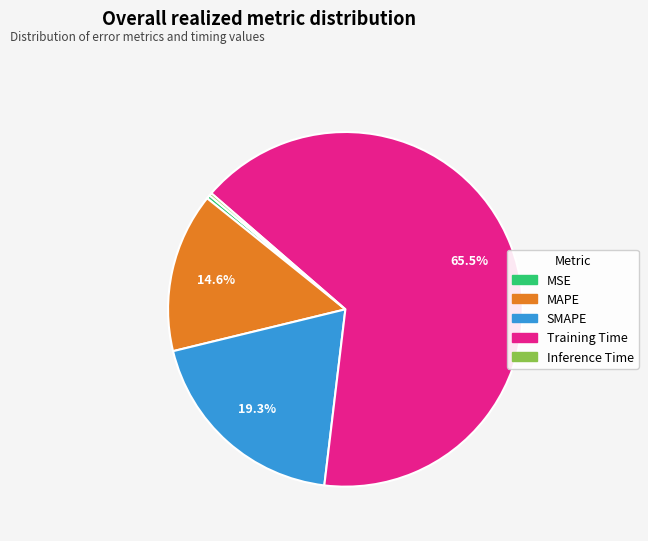

How much of the chart is everything except MAPE?

85.4%